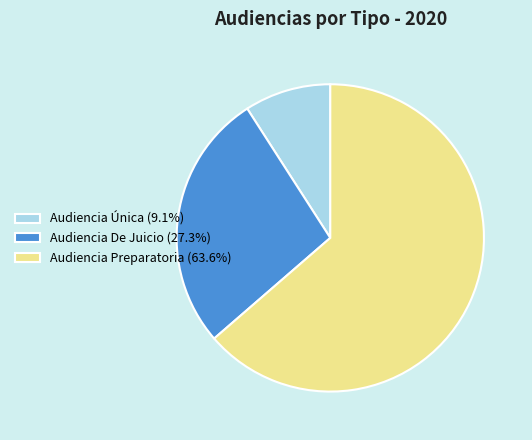

Is the sum of Audiencia De Juicio (27.3%) and Audiencia Única (9.1%) greater than half?

No